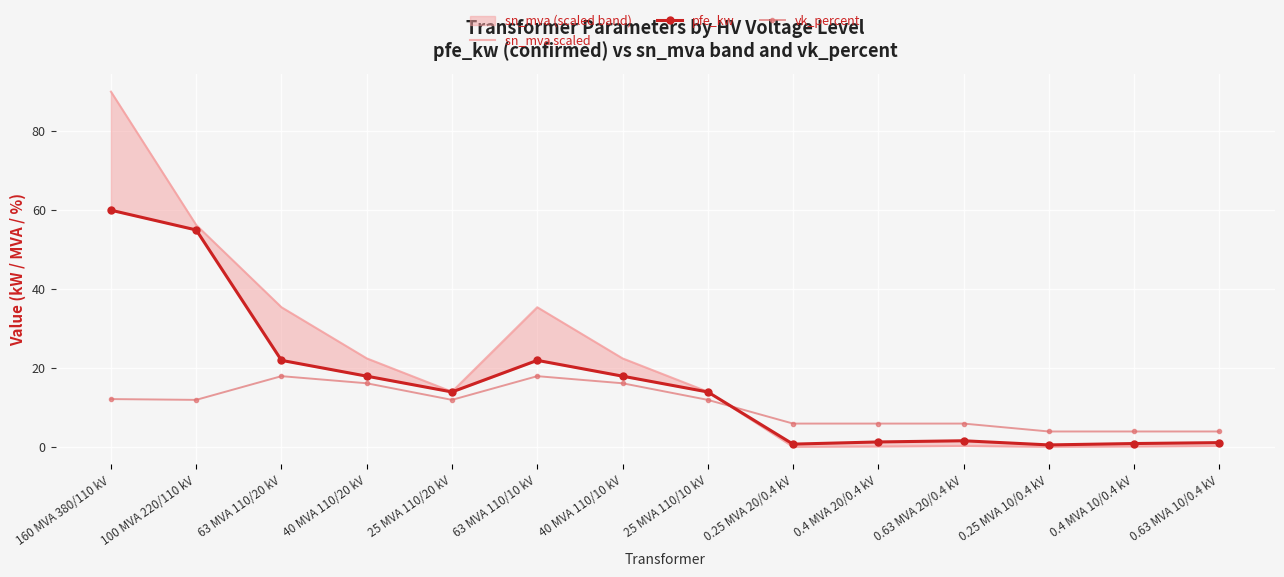

Where is vk_percent nearest to the value 11?

100 MVA 220/110 kV